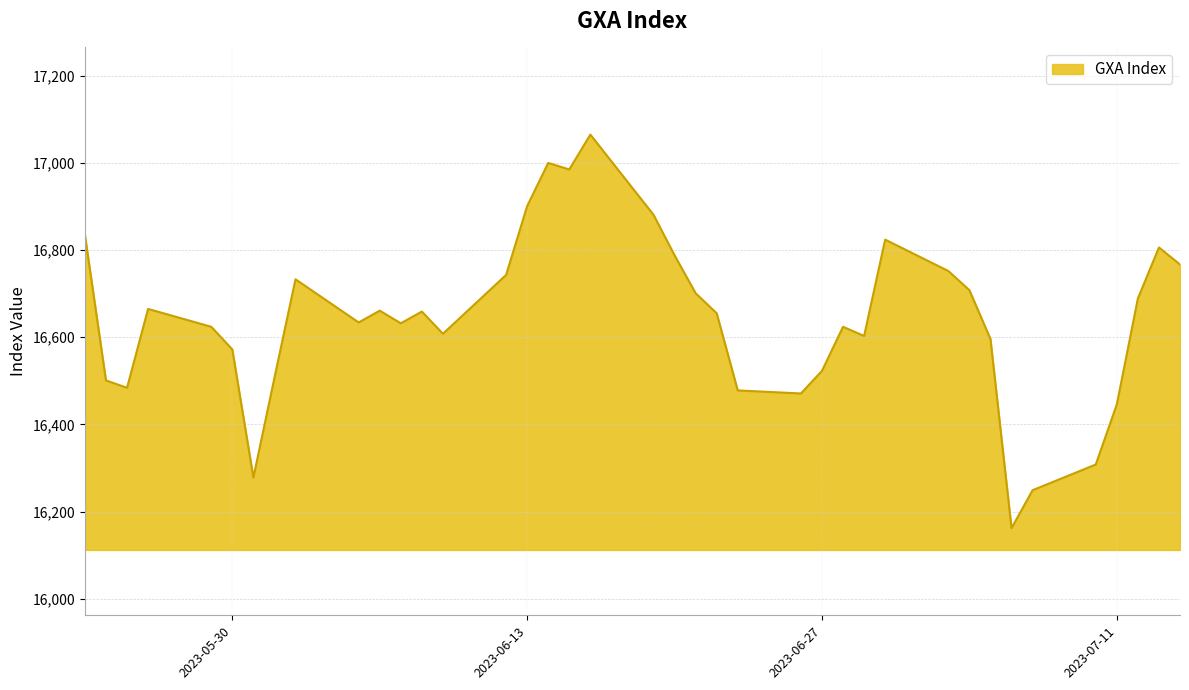

What is the difference between the maximum and minimum values?

903